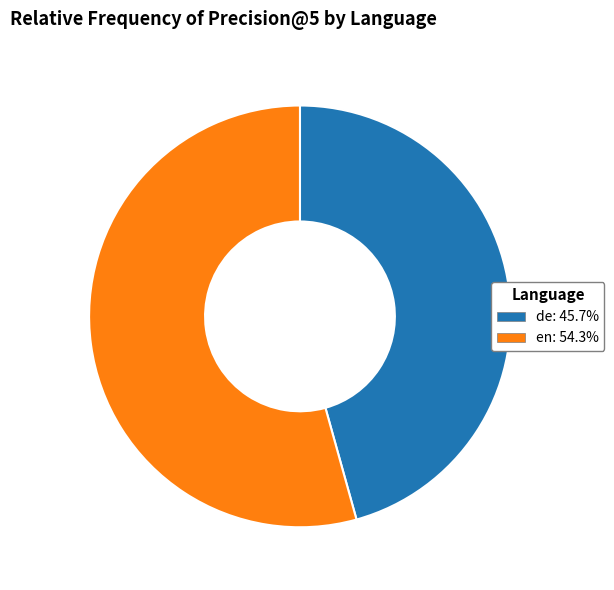

Does en: 54.3% account for over 50% of the chart?

Yes